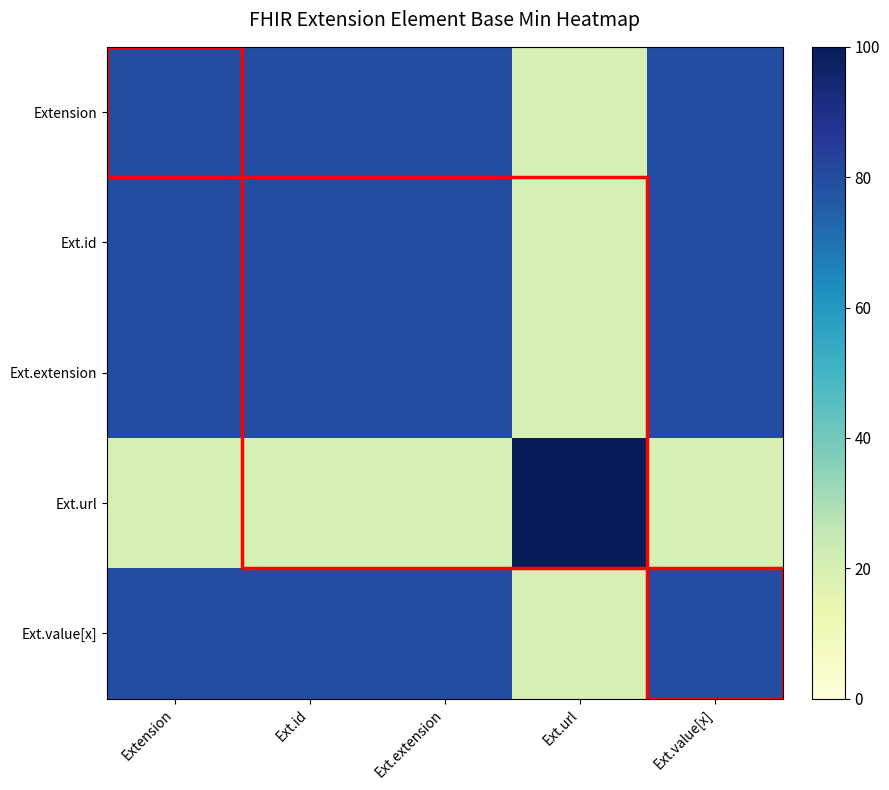

Reading left to right, what are all the values shown in this chart?

Extension: Extension=80	Ext.id=80	Ext.extension=80	Ext.url=20	Ext.value[x]=80
Ext.id: Extension=80	Ext.id=80	Ext.extension=80	Ext.url=20	Ext.value[x]=80
Ext.extension: Extension=80	Ext.id=80	Ext.extension=80	Ext.url=20	Ext.value[x]=80
Ext.url: Extension=20	Ext.id=20	Ext.extension=20	Ext.url=100	Ext.value[x]=20
Ext.value[x]: Extension=80	Ext.id=80	Ext.extension=80	Ext.url=20	Ext.value[x]=80